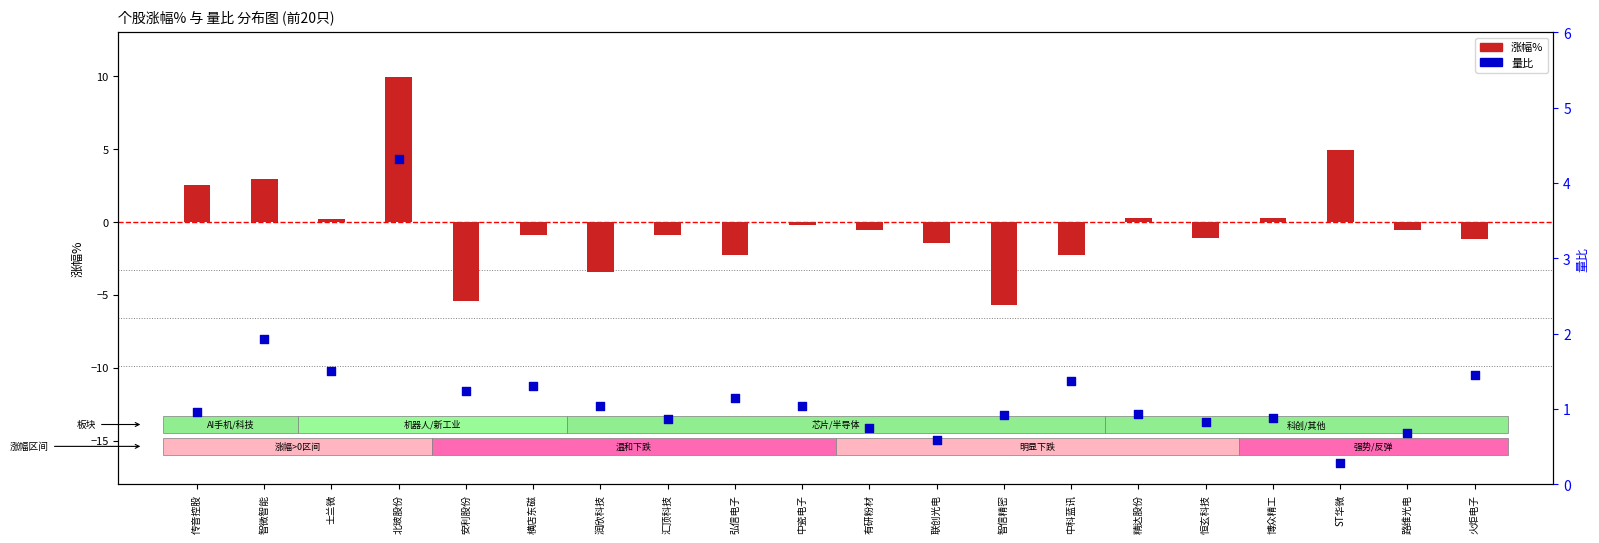

What are all the series names shown in the legend?

涨幅%, 量比